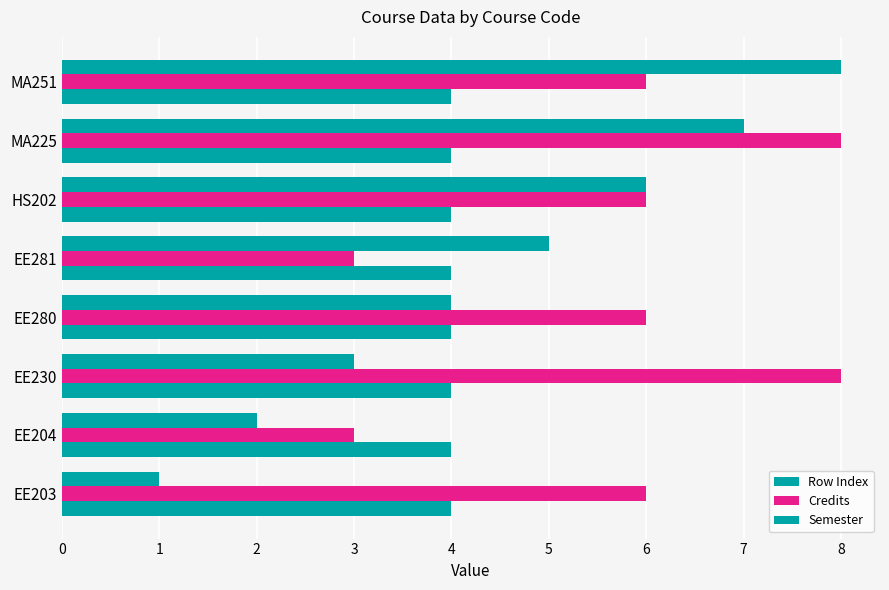

At how many categories does at least one series exceed 4?

7